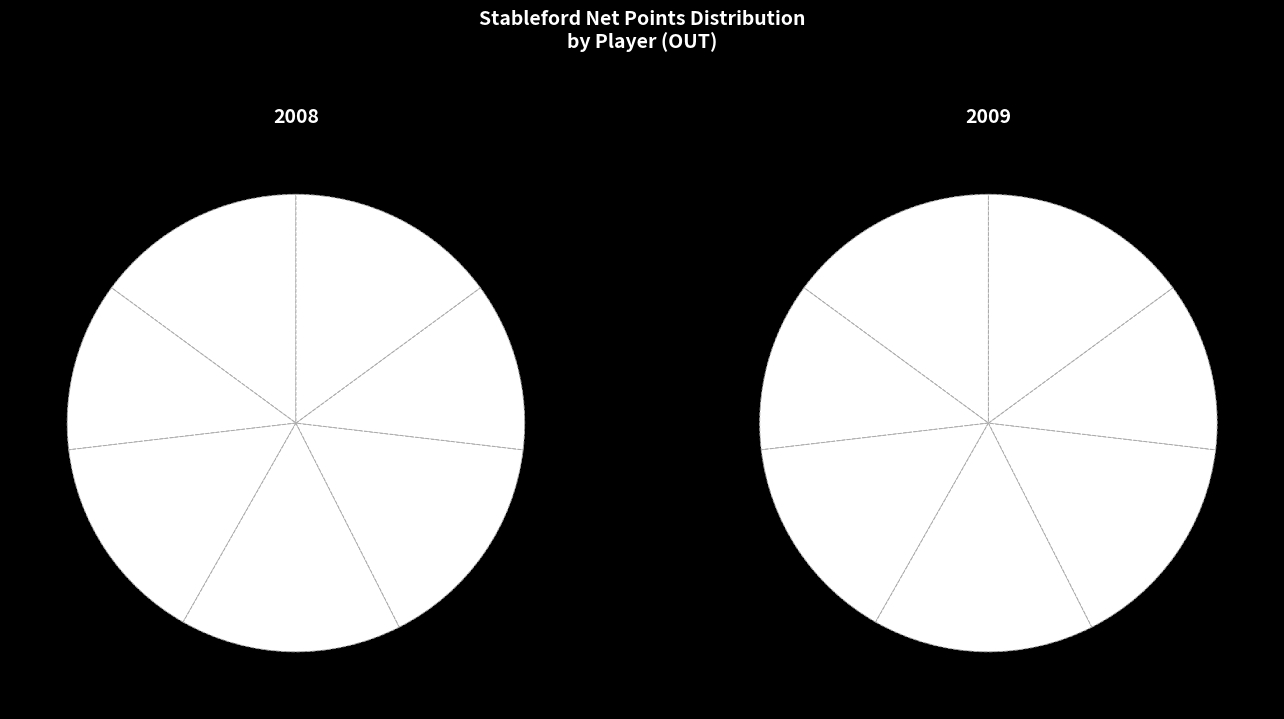

To the nearest percent, what is the combined percentage of Wise, Randy and Young, Mark?

28%